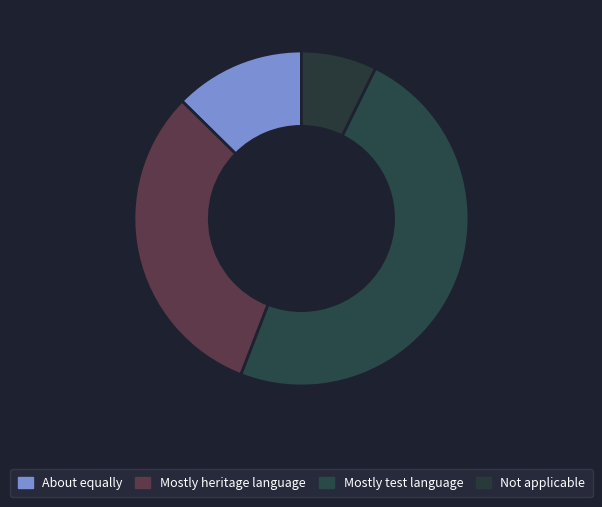

How many segments does this pie chart have?

4